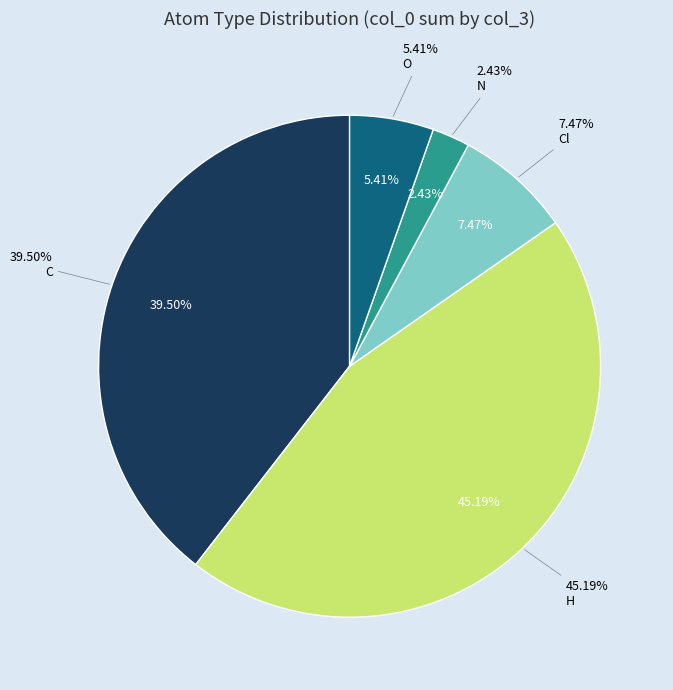

Is it true that Cl is 29% of the pie?

False